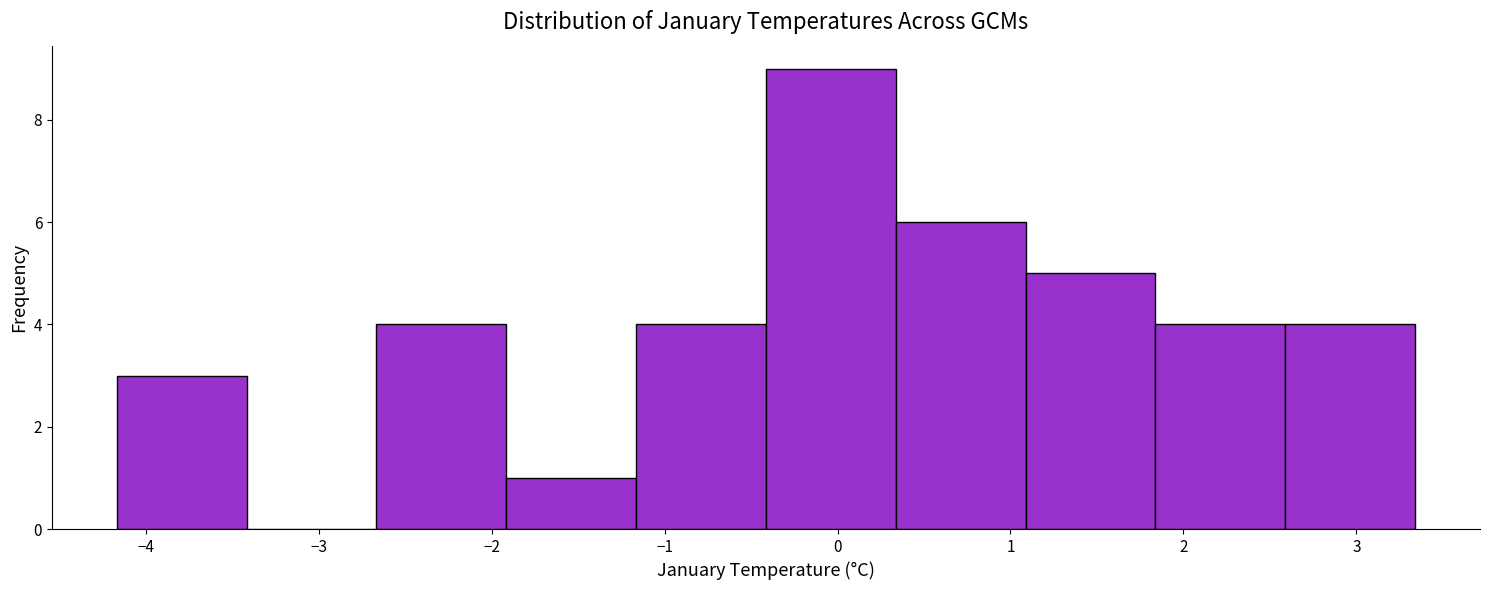

What is the height of the bar covering -1.9 to -1.2 on the x-axis? Neither the bar edges nor the heights are printed on the chart, so give them approximately, as read against the axes.

1